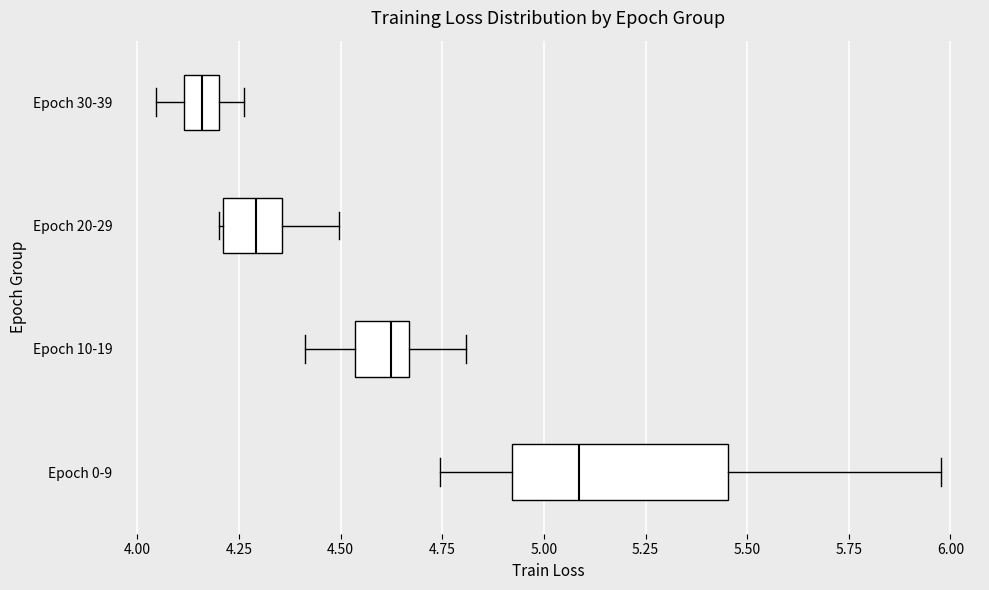

Which box's median line is the furthest to the right?

Epoch 0-9